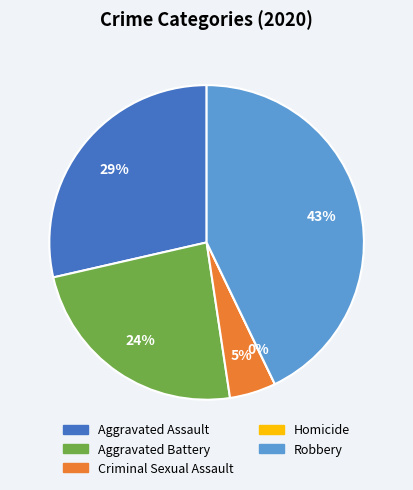

Rank the categories by value from highest to lowest.

Robbery, Aggravated Assault, Aggravated Battery, Criminal Sexual Assault, Homicide